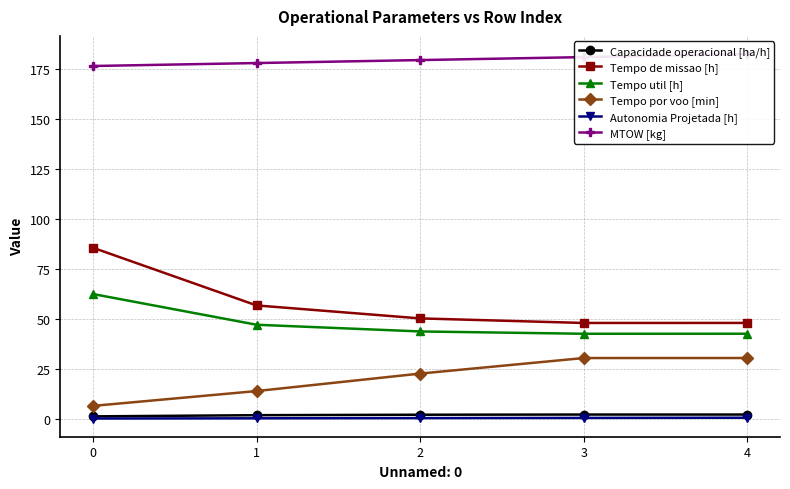

Reading right to left, what are all the values shown in this chart?

Capacidade operacional [ha/h]: 2.1	2.1	2.0	1.8	1.2
Tempo de missao [h]: 48.0	48.0	50.3	56.8	85.7
Tempo util [h]: 42.6	42.6	43.7	47.1	62.5
Tempo por voo [min]: 30.4	30.4	22.6	13.8	6.4
Autonomia Projetada [h]: 0.5	0.4	0.3	0.2	0.1
MTOW [kg]: 182.7	181.2	179.7	178.2	176.7